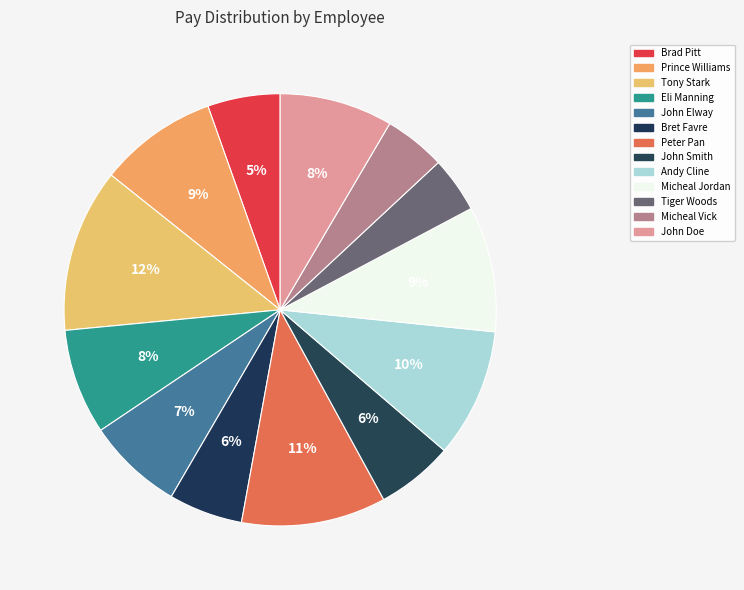

The Bret Favre slice represents 12% of the pie. True or false?

False